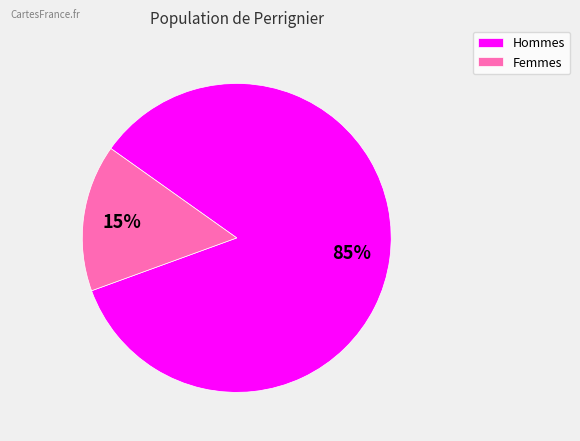

True or false: Femmes accounts for 15% of the total.

True